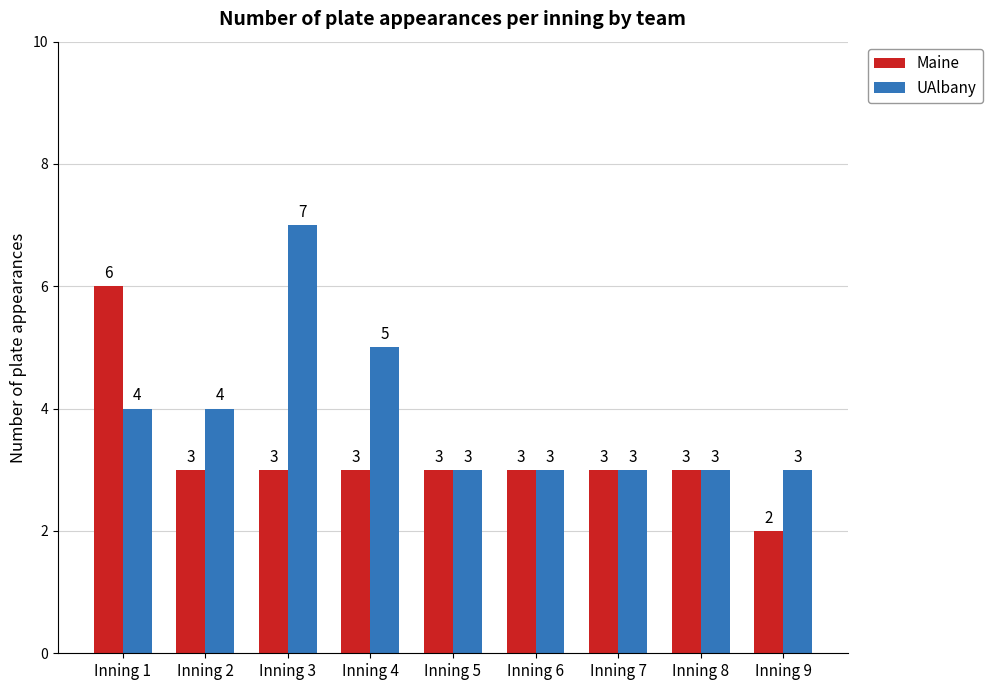

What is the sum of the UAlbany values at Inning 1 and Inning 4?

9